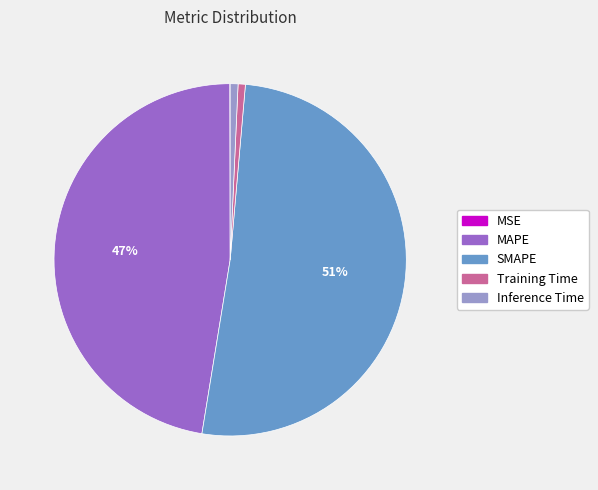

Does SMAPE represent more than half of the total?

Yes